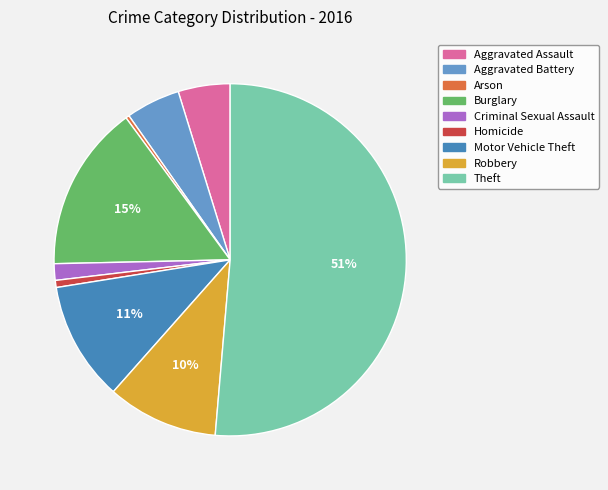

Which slice is the largest?

Theft